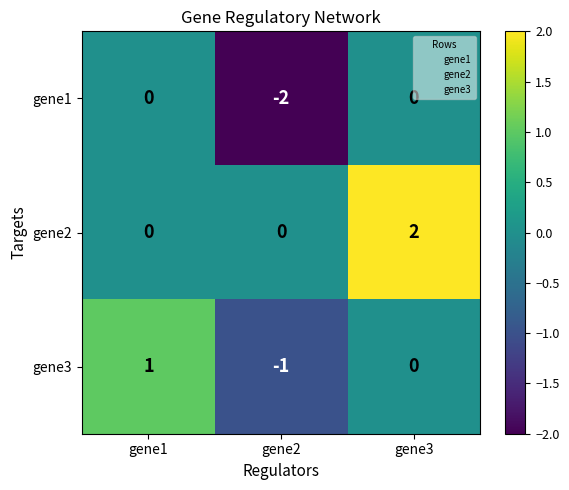

Is it true that gene3 equals -1 at gene2?

True